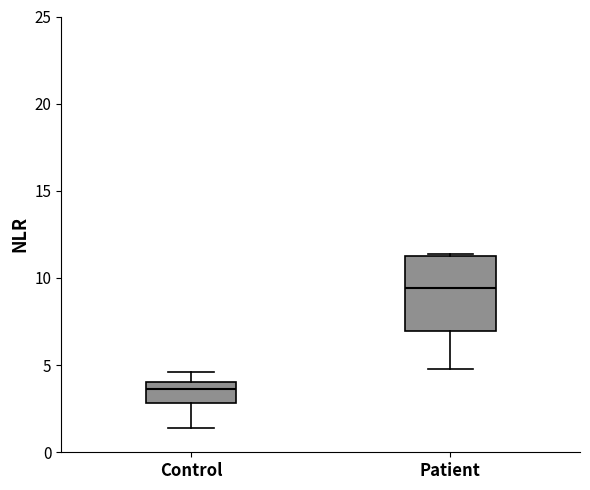

Where is the lower edge of the box for Control on the y-axis? The values are not printed on the chart, so give them approximately, as read against the axis.

3.0